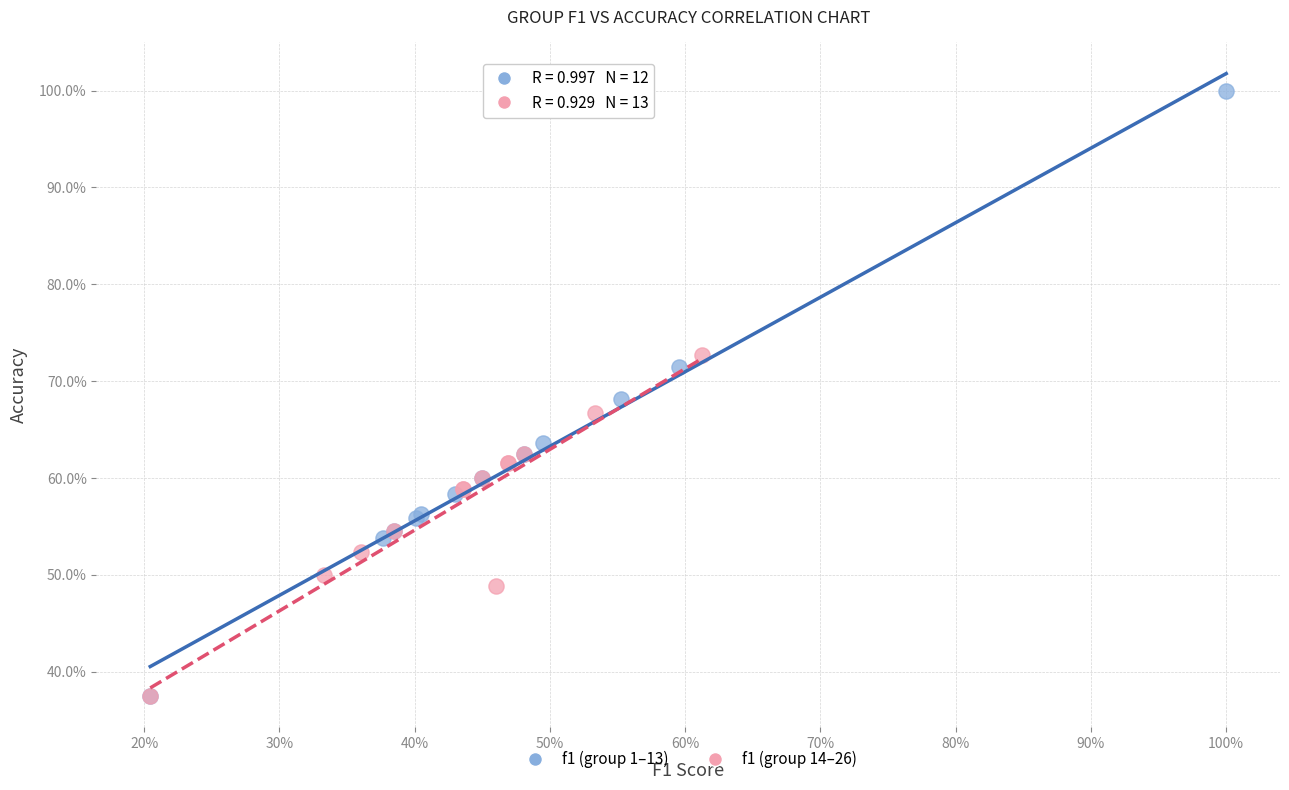

What are all the series names shown in the legend?

f1 (group 1–13), f1 (group 14–26)